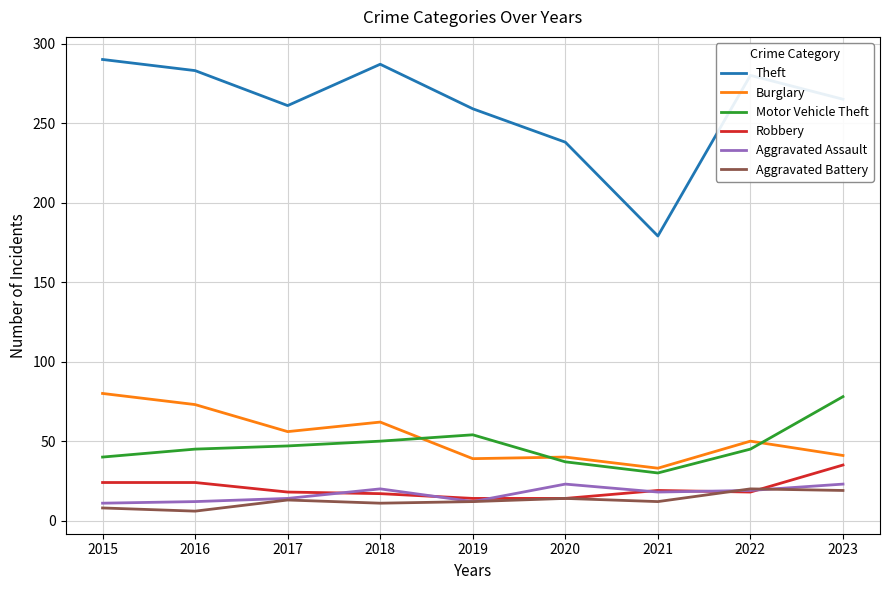

True or false: Theft has a value of 401 at 2020.

False